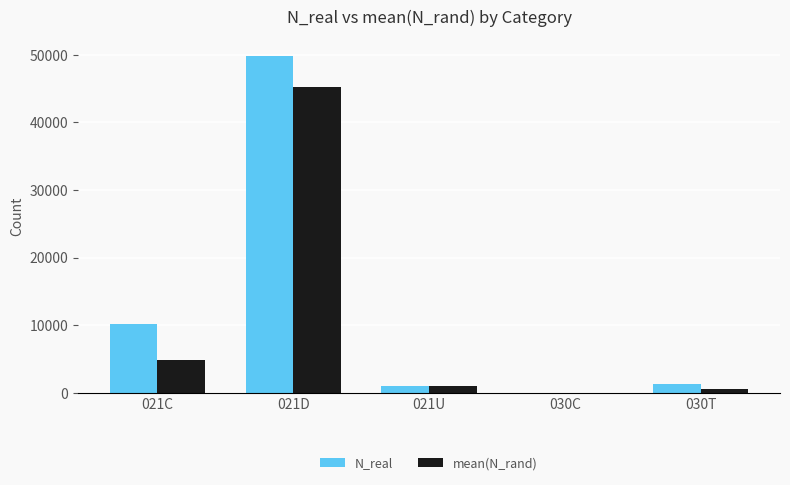

How many groups of bars are there?

5